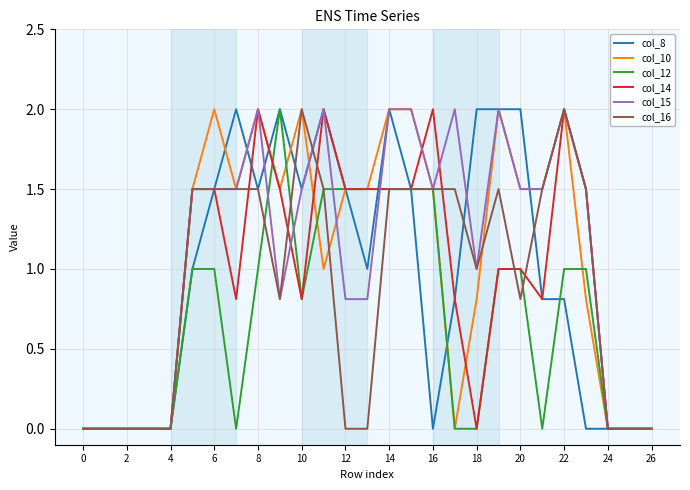

What is the greatest value displayed?

2.0